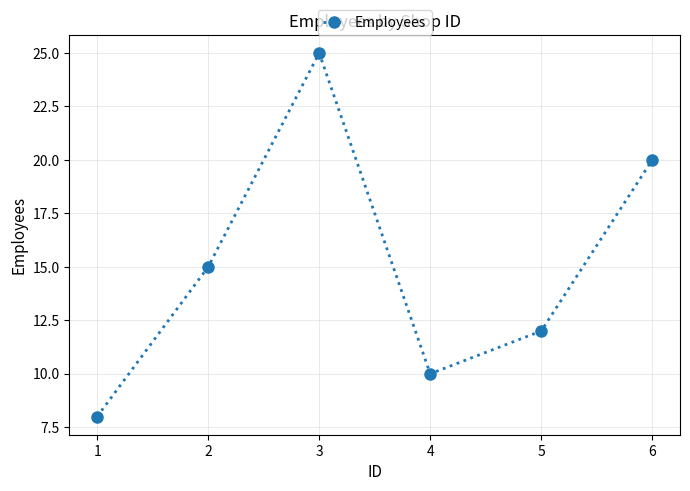

What is the greatest value displayed?

25